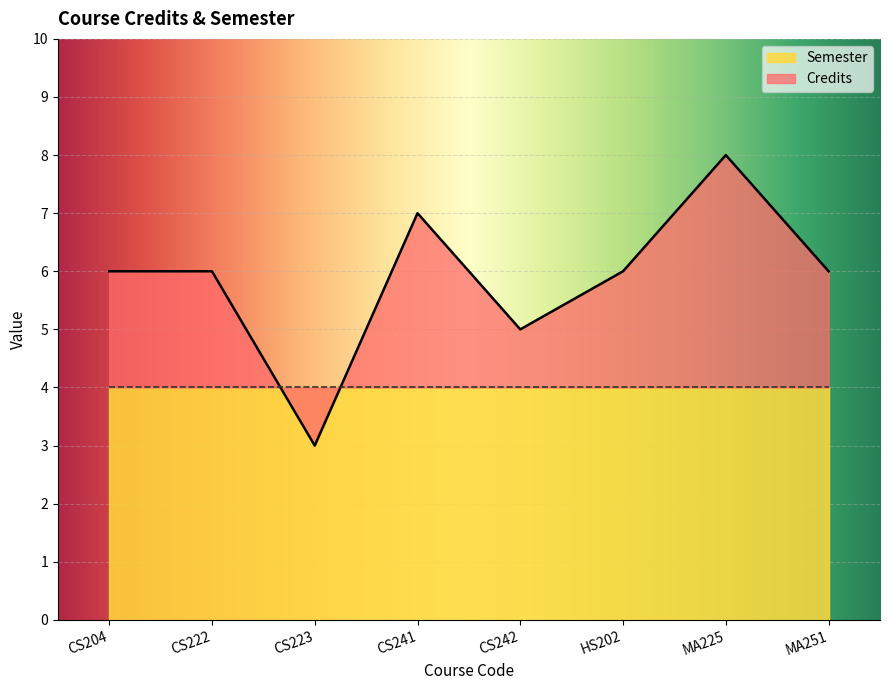

What is the sum of the values at CS242 and CS204?

11